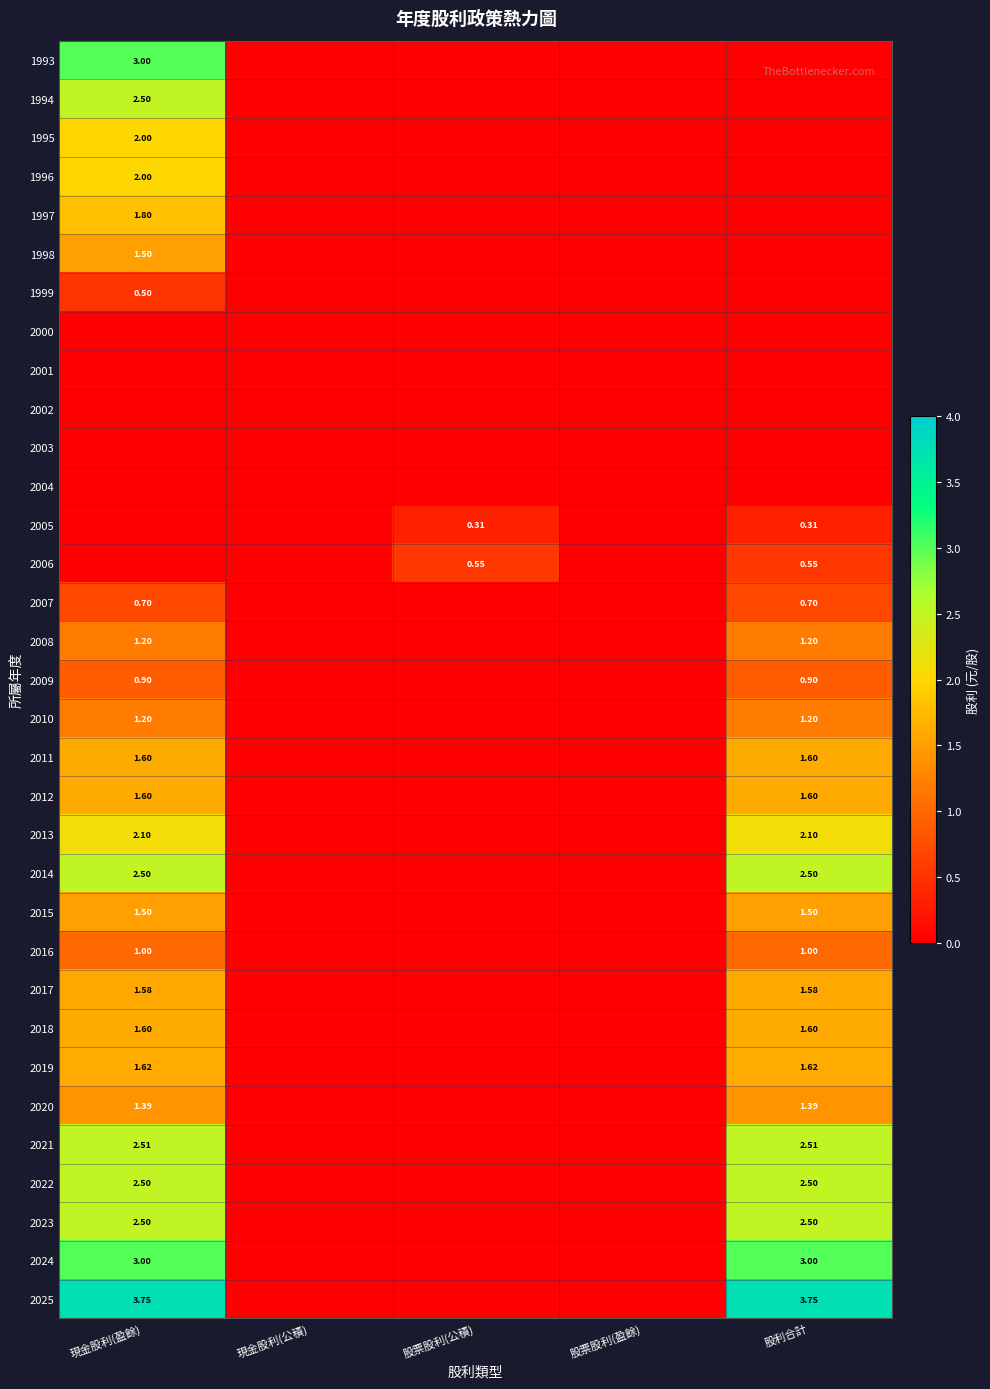

Count the number of categories in the chart.

5